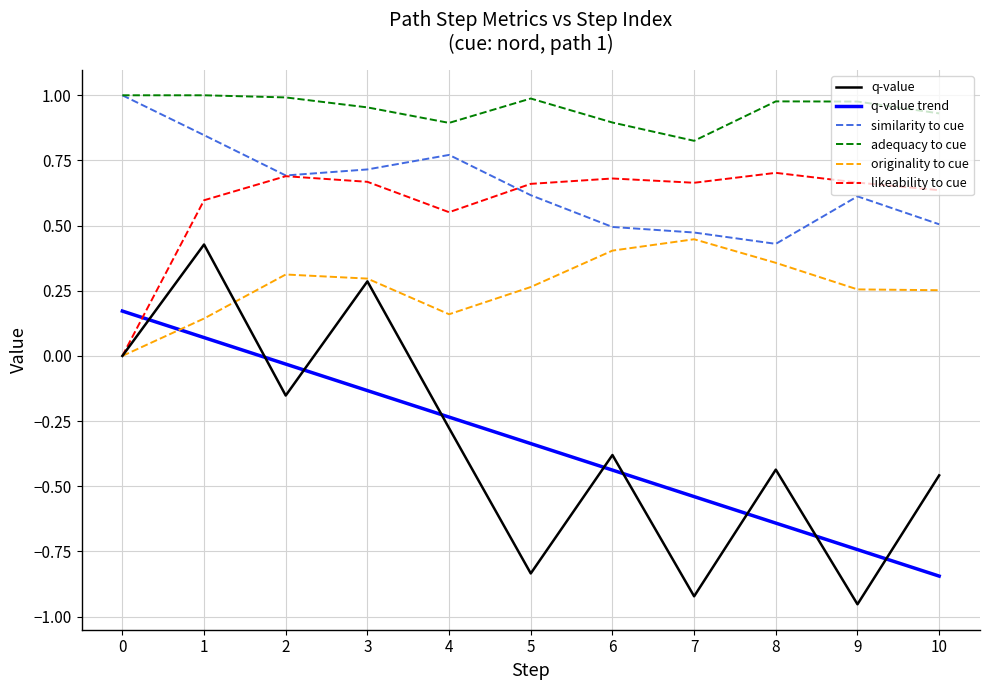

True or false: likeability to cue and q-value trend intersect in this chart.

True